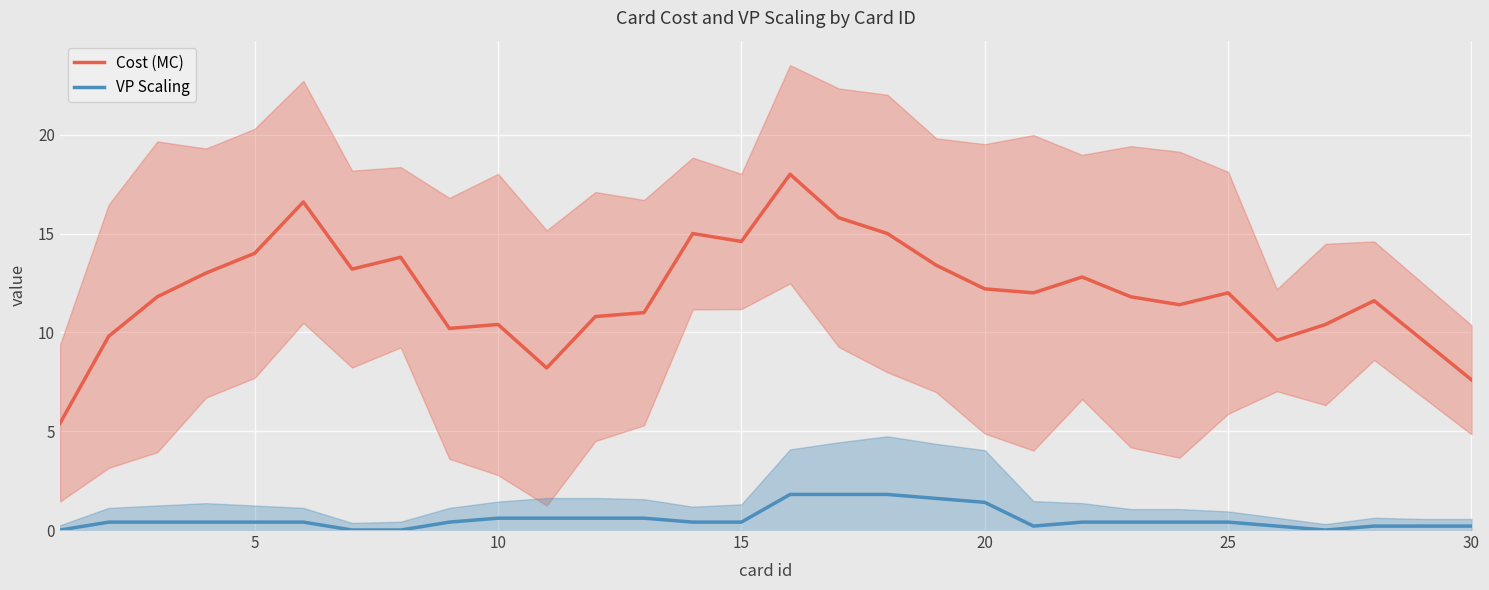

True or false: VP Scaling and Cost (MC) intersect in this chart.

False